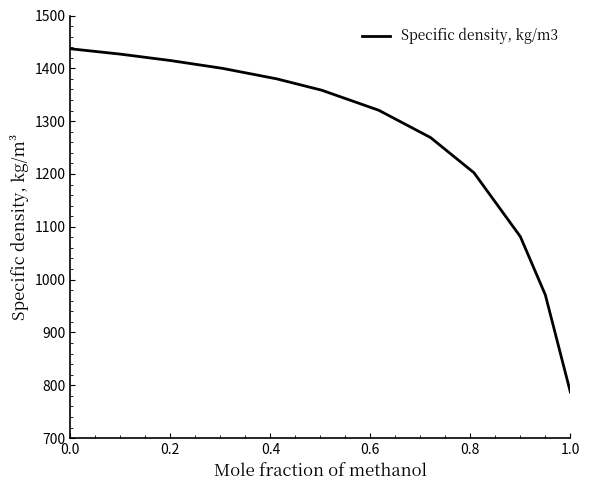

What is the minimum value shown in the chart?

787.4